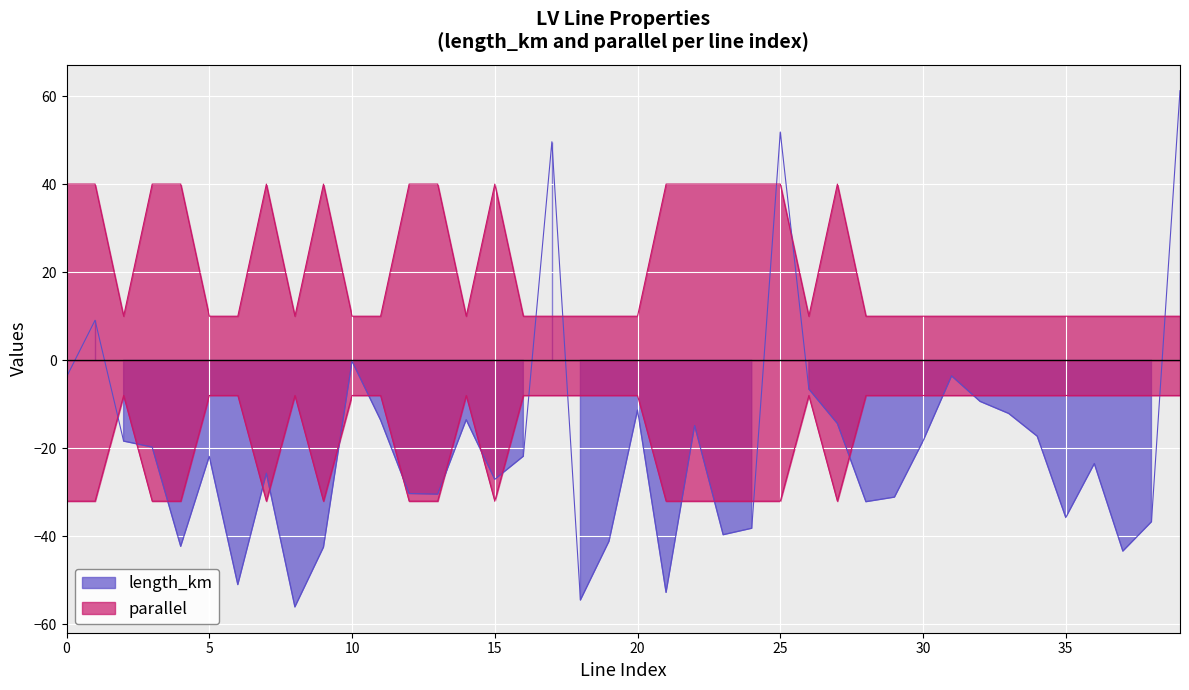

What is the difference between the maximum and minimum values in the length_km series?

117.2